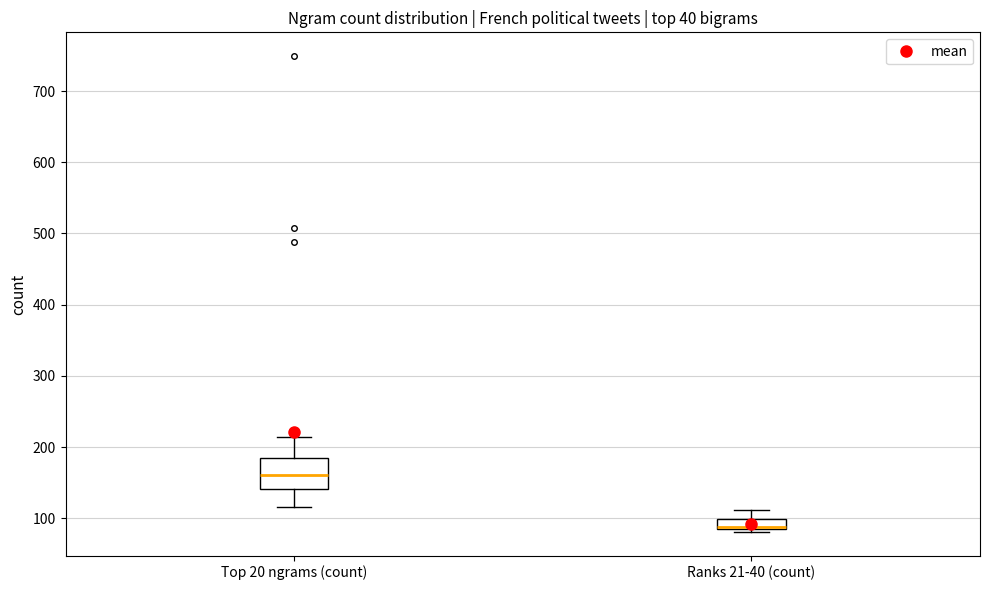

Where is the lower edge of the box for Top 20 ngrams (count) on the y-axis? The values are not printed on the chart, so give them approximately, as read against the axis.

140